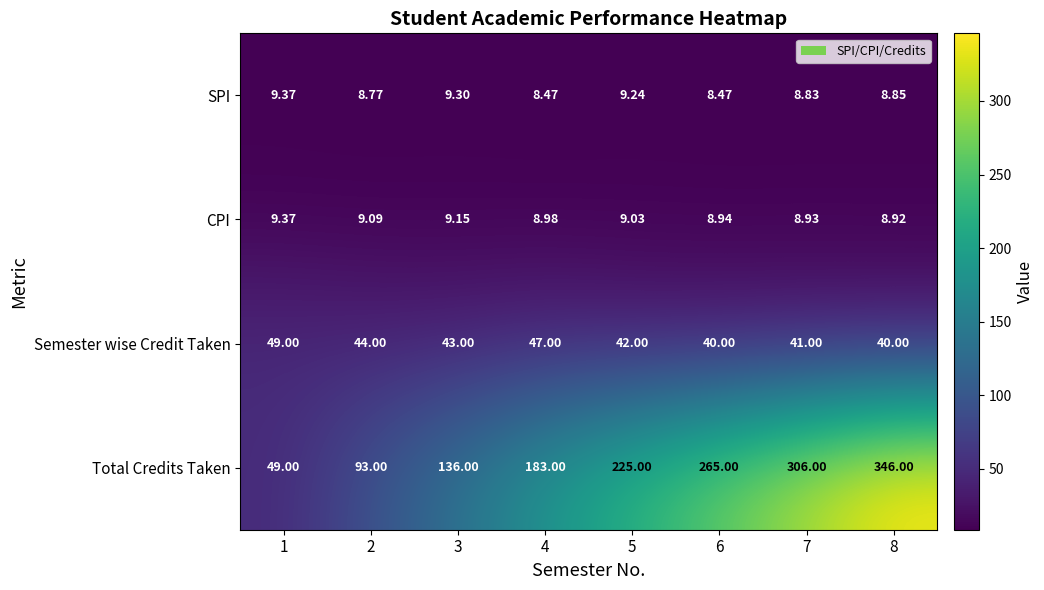

Which series has the largest total across all categories?

Total Credits Taken